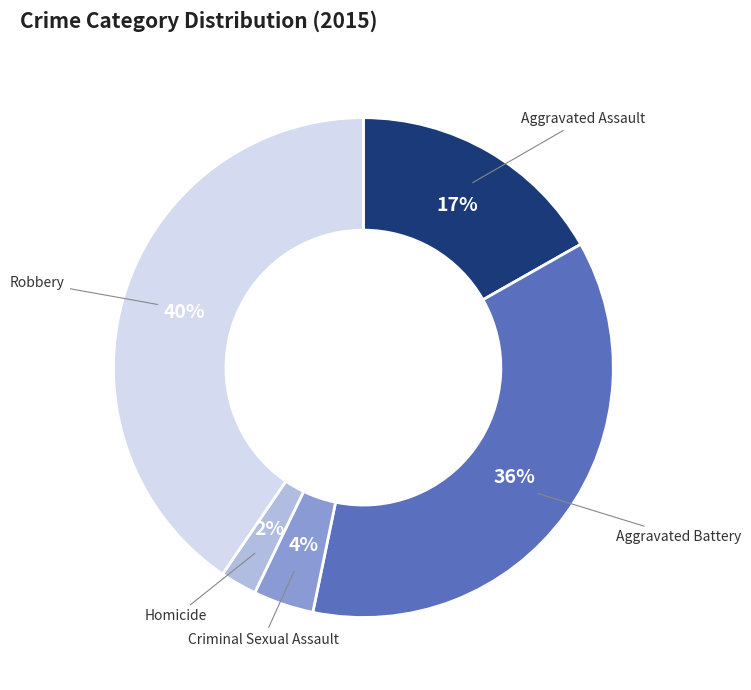

To the nearest percent, what is the average slice percentage?

20%